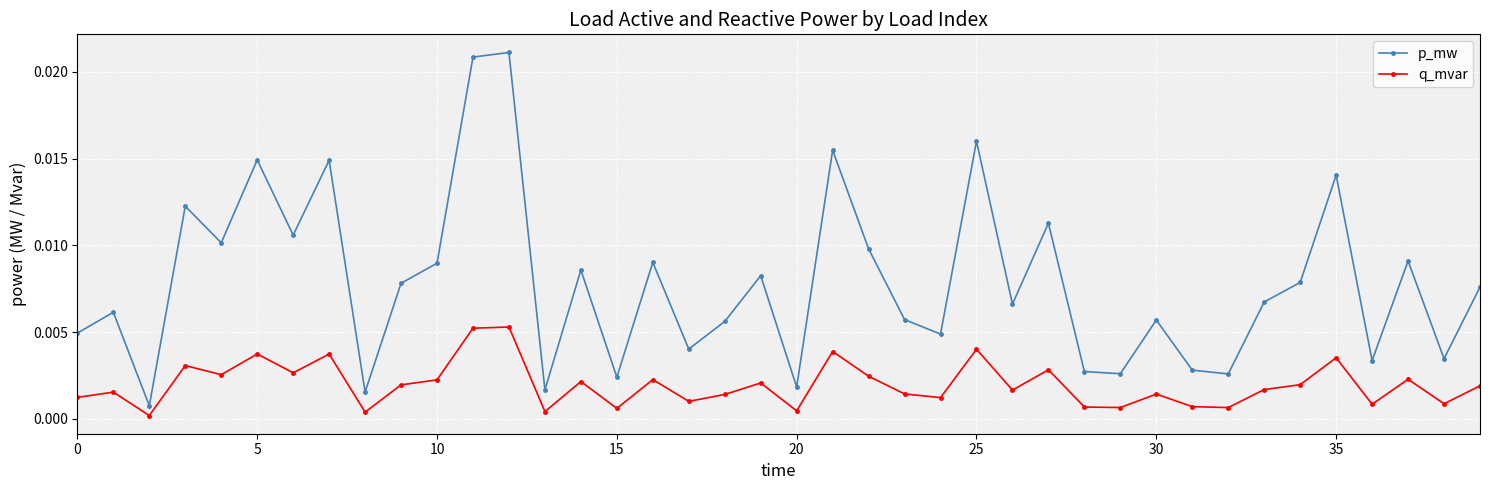

Does the chart have visible grid lines?

Yes